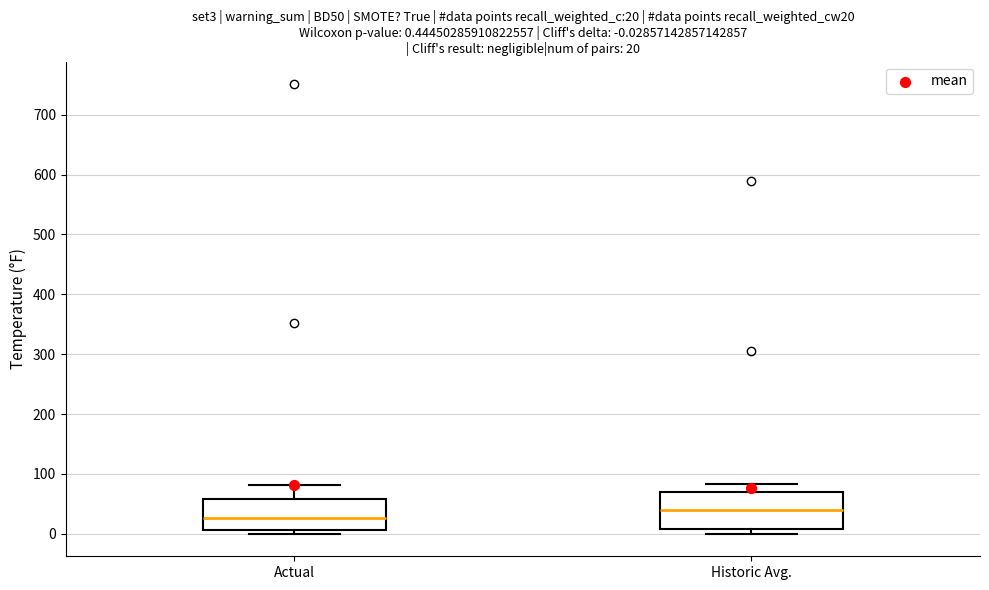

Which box's median line is the lowest?

Actual